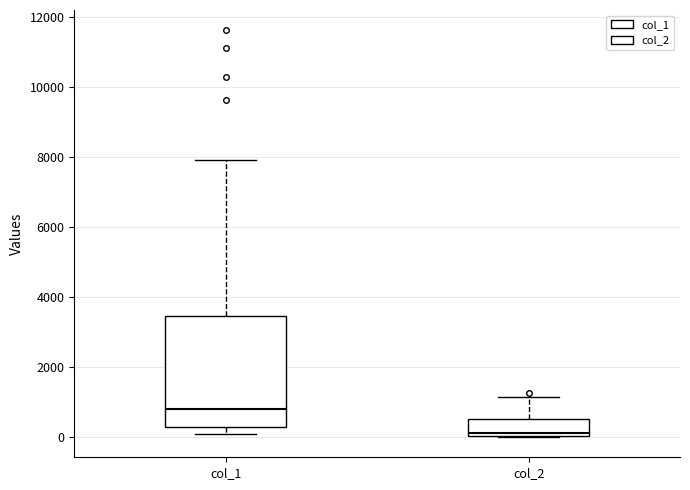

Reading left to right, read every box against the y-axis: the position of its median line, the range the box covers, and the ends of its whiskers. The values are not printed on the chart, so give them approximately, as read against the axis.

col_1: median 800, box 200 to 3400, whiskers 200 (just below the box's lower edge) to 8000
col_2: median 200, box 0 to 600, whiskers 0 to 1200